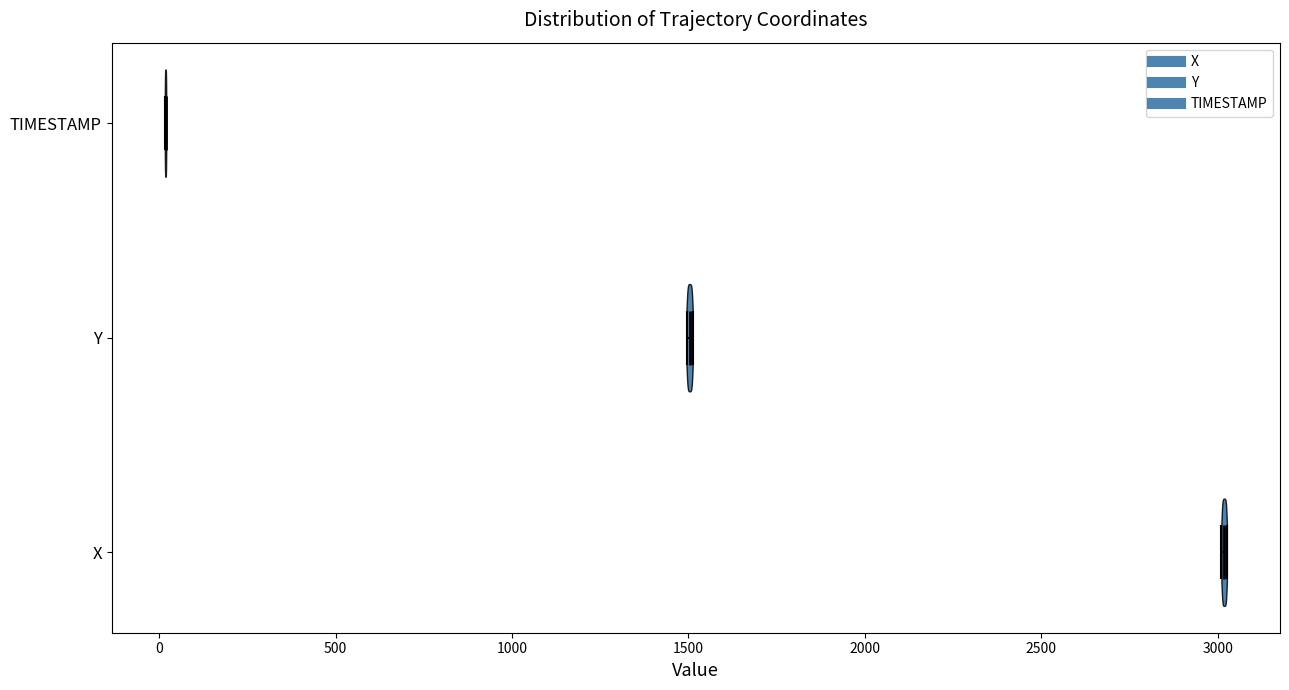

Reading bottom to top, read every violin against the x-axis: where its median line is, and the lowest and highest points it reaches. The values are not printed on the chart, so give them approximately, as read against the axis.

X: median line 3000, lowest point 3000, highest point 3050
Y: median line 1500, lowest point 1500, highest point 1500
TIMESTAMP: median line 0, lowest point 0, highest point 0